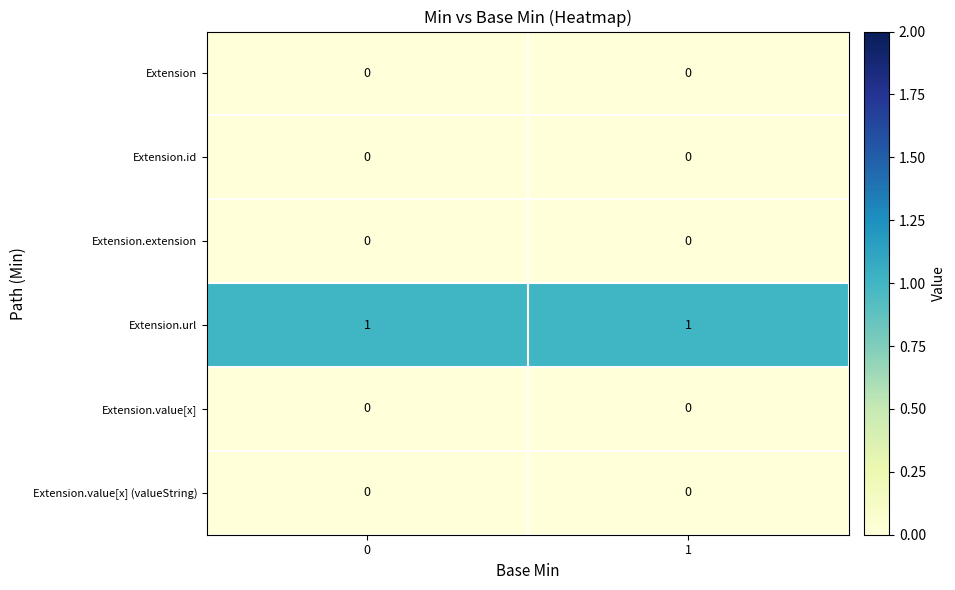

How many series are shown in this chart?

6